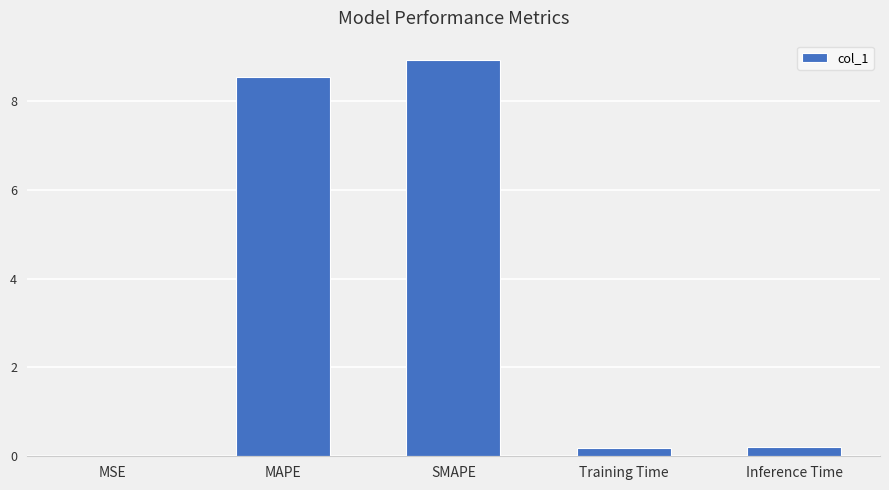

What is the sum of all values?

17.8